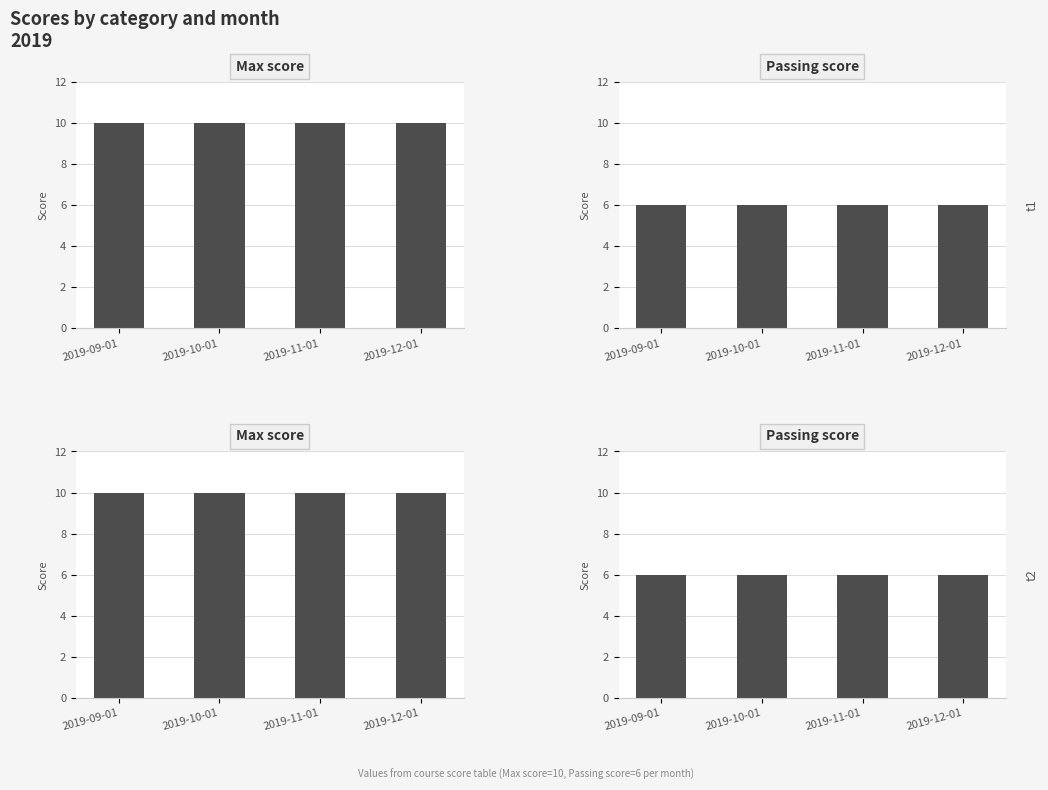

What is the greatest value displayed?

10